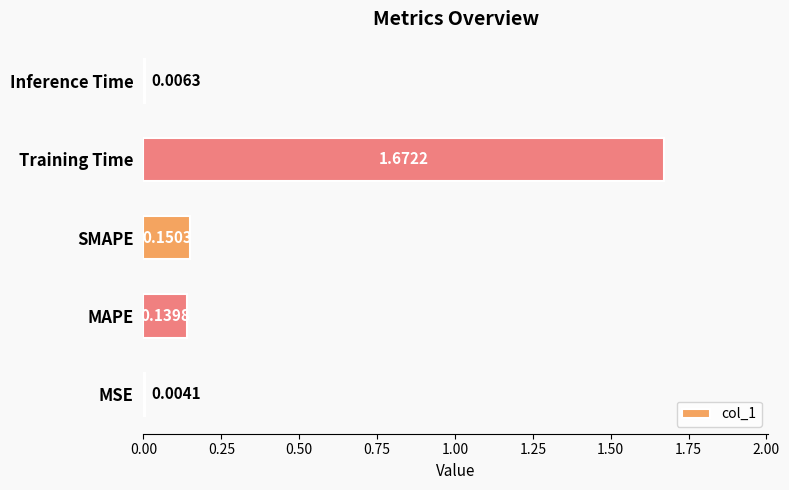

Which has a higher value, MSE or SMAPE?

SMAPE